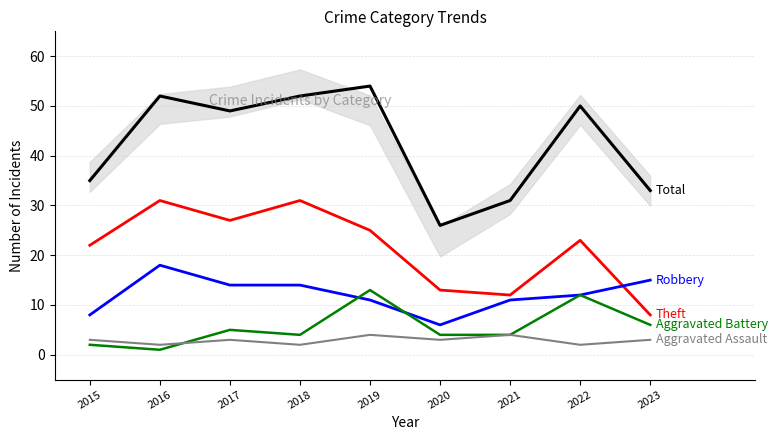

True or false: Total has a value of 12 at 2020.

False